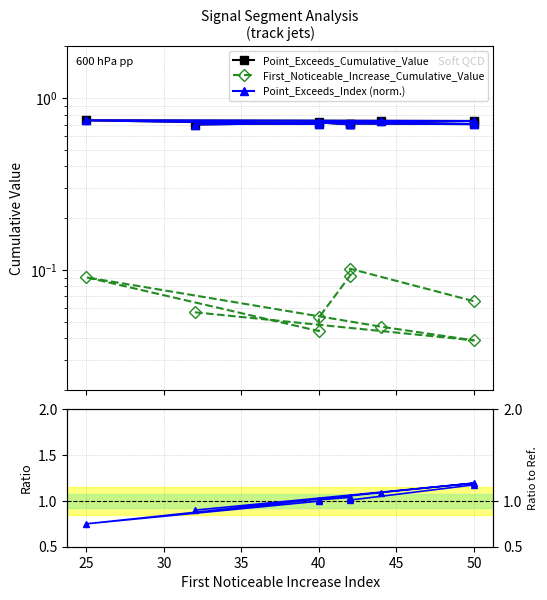

What are all the series names shown in the legend?

Point_Exceeds_Cumulative_Value, First_Noticeable_Increase_Cumulative_Value, Point_Exceeds_Index (norm.)